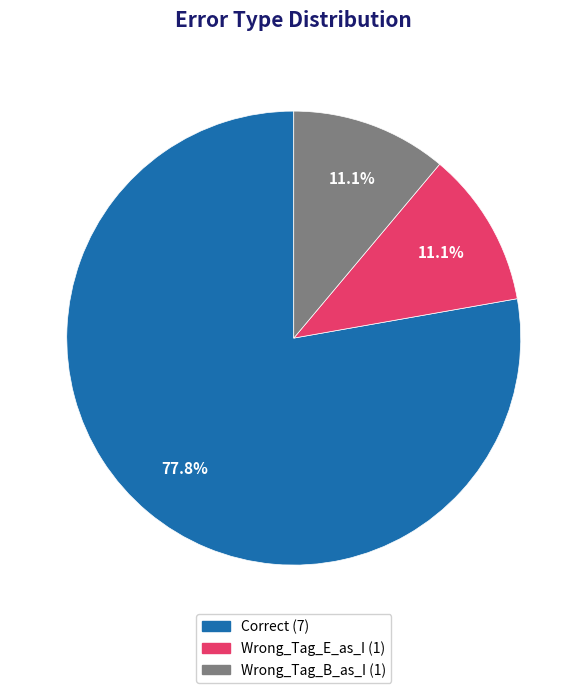

To the nearest percent, what portion does Correct represent?

78%